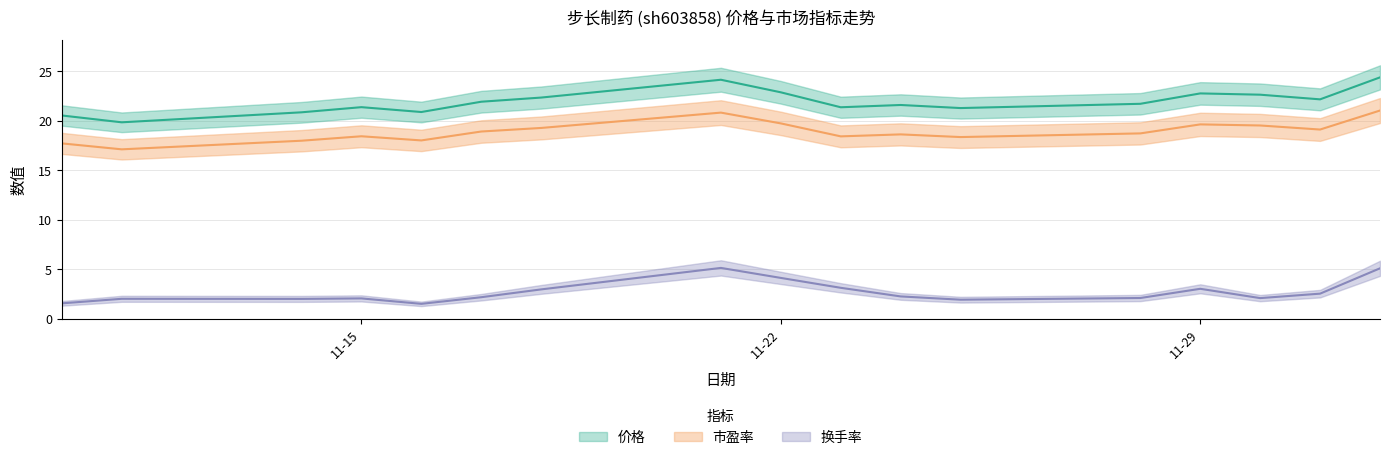

How many values in the 换手率 series are below 2?

3